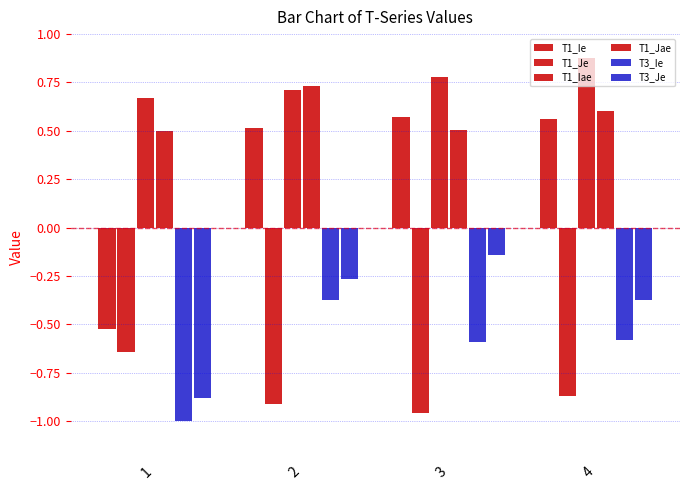

Reading right to left, transcribe all the data shown in this chart.

T1_Ie: 4=0.6	3=0.6	2=0.5	1=-0.5
T1_Je: 4=-0.9	3=-1.0	2=-0.9	1=-0.6
T1_Iae: 4=0.9	3=0.8	2=0.7	1=0.7
T1_Jae: 4=0.6	3=0.5	2=0.7	1=0.5
T3_Ie: 4=-0.6	3=-0.6	2=-0.4	1=-1.0
T3_Je: 4=-0.4	3=-0.1	2=-0.3	1=-0.9